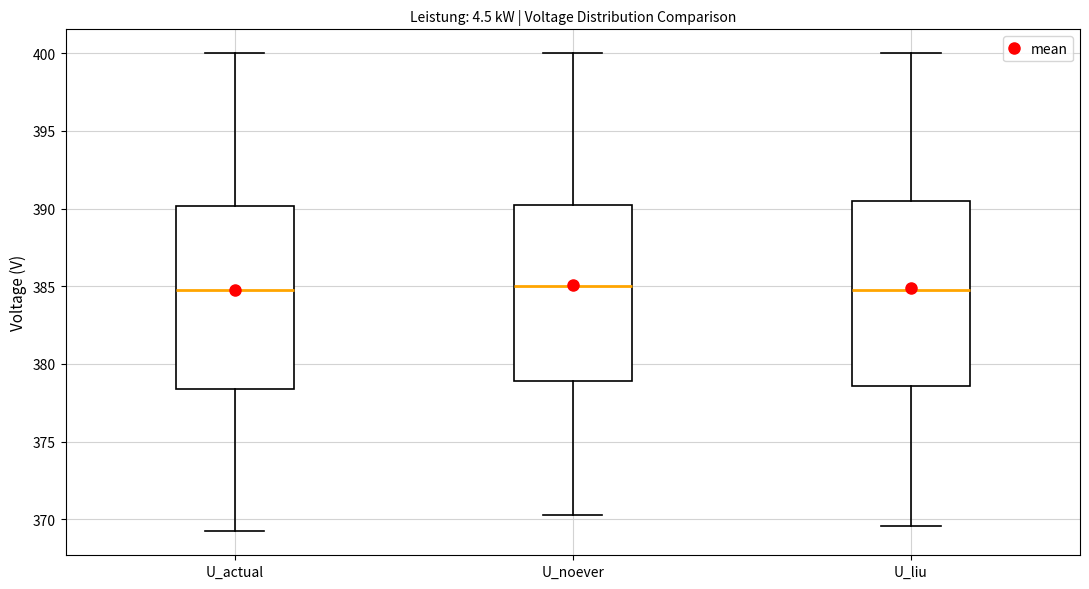

Where does the upper whisker of the box for U_actual end on the y-axis? The values are not printed on the chart, so give them approximately, as read against the axis.

400.0